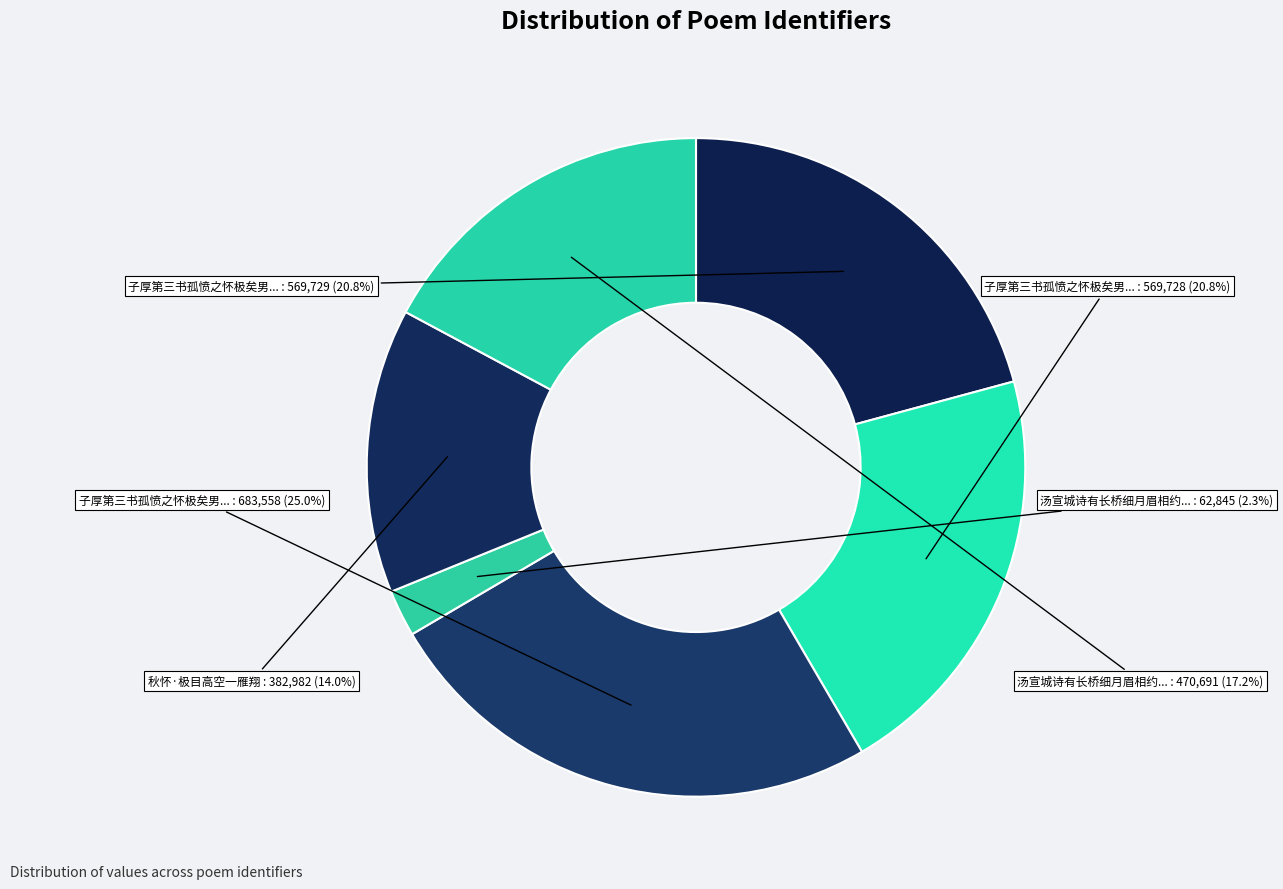

Count the number of slices in the pie.

6